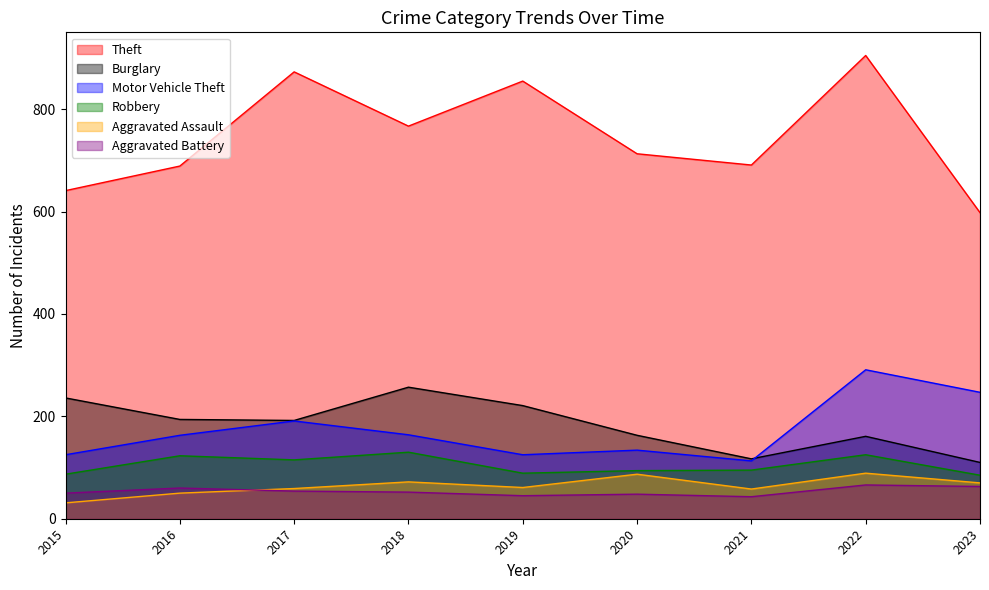

Which series has the largest total across all categories?

Theft